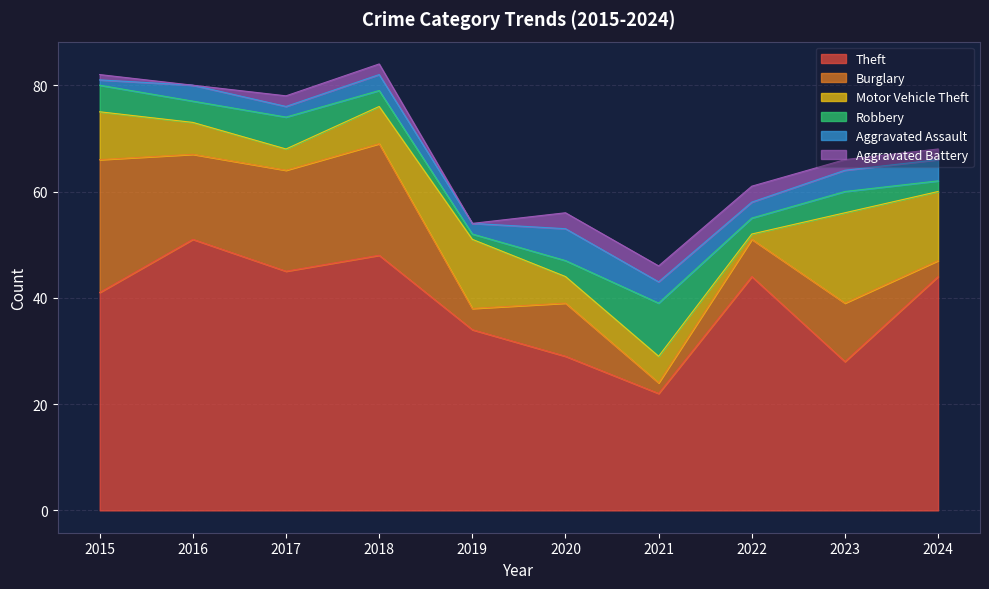

The Aggravated Assault series shows 3 at 2020. True or false?

False